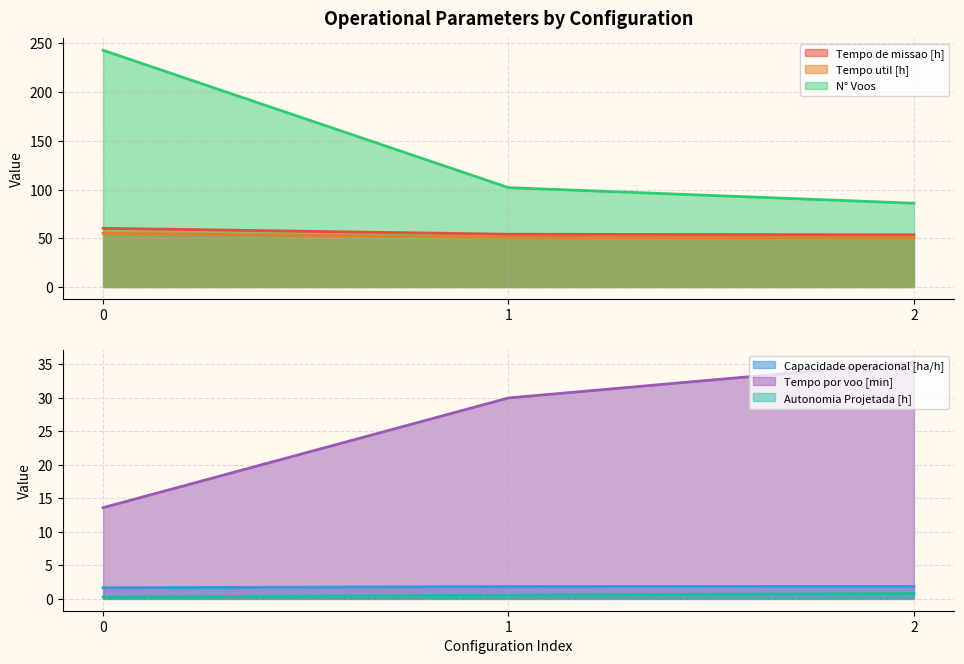

What is the difference between the maximum and second lowest values in the N° Voos series?

141.0